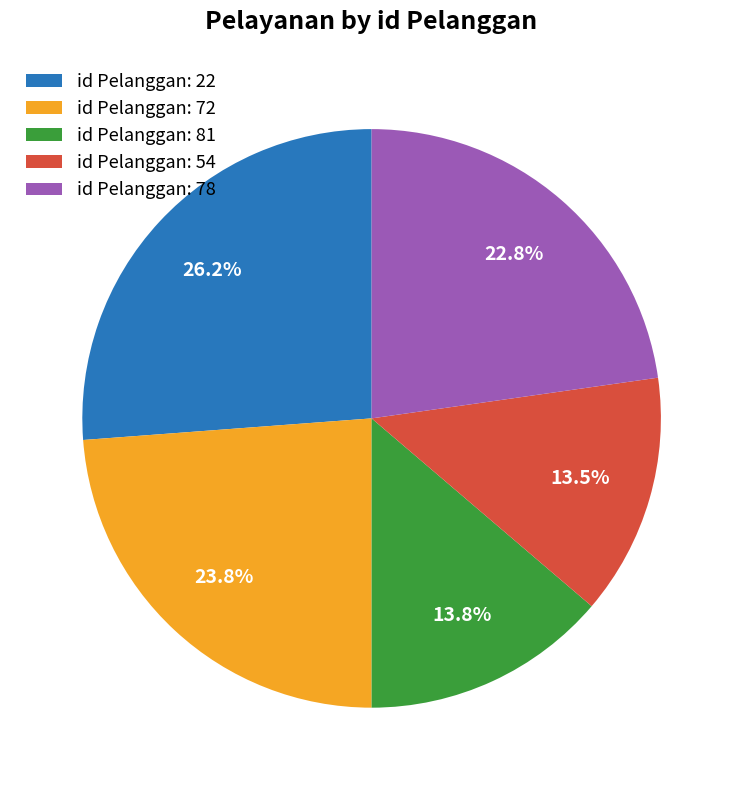

Count the number of slices in the pie.

5